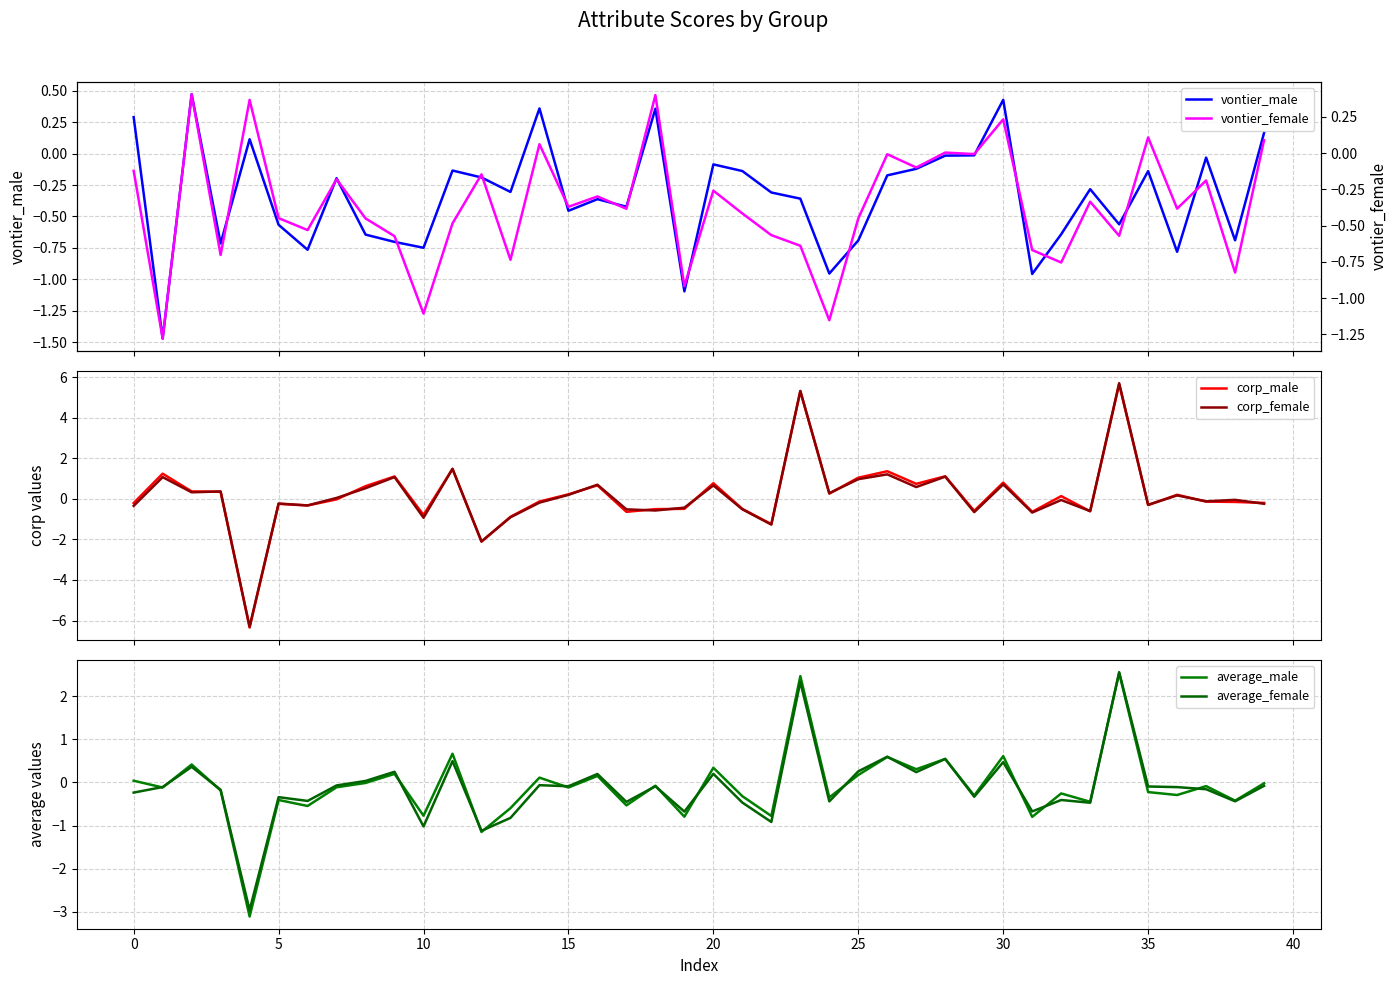

Reading left to right, what are all the values shown in this chart?

vontier_male: 0.3	-1.5	0.5	-0.7	0.1	-0.6	-0.8	-0.2	-0.6	-0.7	-0.7	-0.1	-0.2	-0.3	0.4	-0.5	-0.4	-0.4	0.4	-1.1	-0.1	-0.1	-0.3	-0.4	-1.0	-0.7	-0.2	-0.1	-0.0	-0.0	0.4	-1.0	-0.6	-0.3	-0.6	-0.1	-0.8	-0.0	-0.7	0.2
corp_male: -0.2	1.2	0.4	0.3	-6.3	-0.2	-0.3	-0.0	0.6	1.1	-0.8	1.5	-2.1	-0.9	-0.1	0.2	0.7	-0.6	-0.5	-0.5	0.8	-0.5	-1.2	5.3	0.3	1.0	1.4	0.7	1.1	-0.6	0.8	-0.6	0.1	-0.6	5.7	-0.3	0.2	-0.1	-0.2	-0.2
corp_female: -0.3	1.1	0.3	0.4	-6.3	-0.2	-0.3	0.0	0.5	1.1	-0.9	1.5	-2.1	-0.9	-0.2	0.2	0.7	-0.5	-0.6	-0.4	0.7	-0.5	-1.3	5.3	0.3	1.0	1.2	0.6	1.1	-0.7	0.7	-0.7	-0.1	-0.6	5.7	-0.3	0.2	-0.1	-0.1	-0.2
average_male: 0.0	-0.1	0.4	-0.2	-3.1	-0.4	-0.5	-0.1	-0.0	0.2	-0.8	0.7	-1.2	-0.6	0.1	-0.1	0.2	-0.5	-0.1	-0.8	0.3	-0.3	-0.8	2.5	-0.3	0.2	0.6	0.3	0.5	-0.3	0.6	-0.8	-0.3	-0.4	2.5	-0.2	-0.3	-0.1	-0.4	-0.0
average_female: -0.2	-0.1	0.4	-0.2	-3.0	-0.3	-0.4	-0.1	0.0	0.2	-1.0	0.5	-1.1	-0.8	-0.1	-0.1	0.2	-0.5	-0.1	-0.7	0.2	-0.5	-0.9	2.3	-0.4	0.3	0.6	0.2	0.5	-0.3	0.5	-0.7	-0.4	-0.5	2.6	-0.1	-0.1	-0.2	-0.4	-0.1
vontier_female: -0.1	-1.3	0.4	-0.7	0.4	-0.4	-0.5	-0.2	-0.5	-0.6	-1.1	-0.5	-0.1	-0.7	0.1	-0.4	-0.3	-0.4	0.4	-0.9	-0.3	-0.4	-0.6	-0.6	-1.2	-0.5	-0.0	-0.1	0.0	-0.0	0.2	-0.7	-0.8	-0.3	-0.6	0.1	-0.4	-0.2	-0.8	0.1